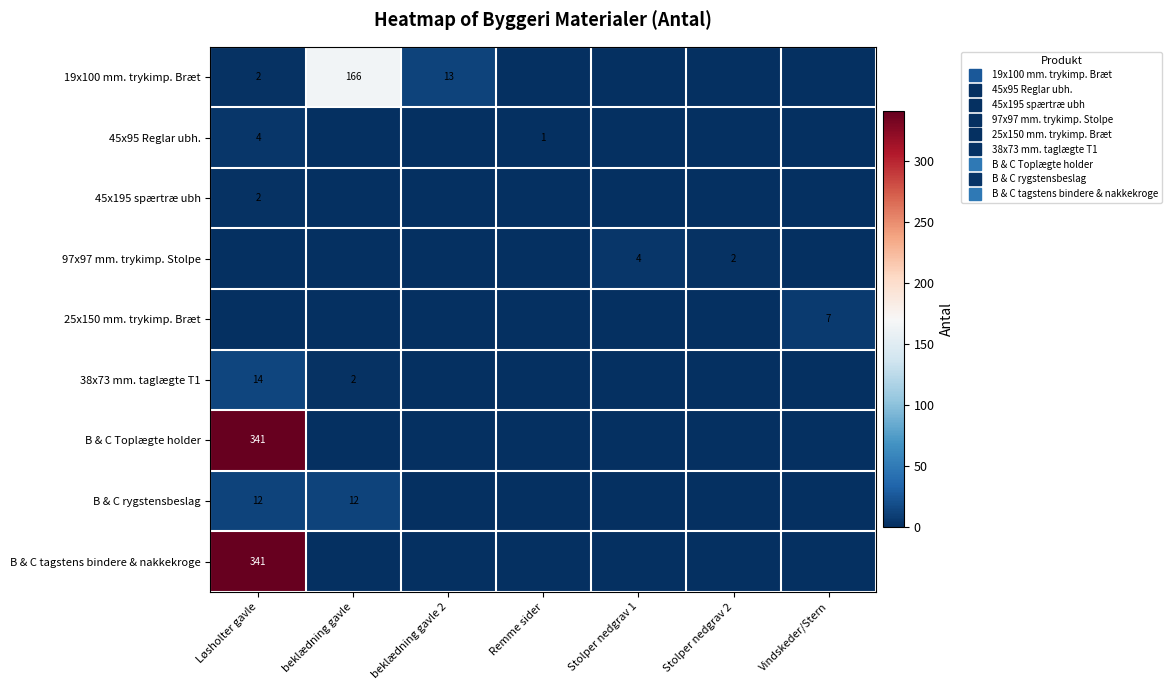

Rank the categories by 45x195 spærtræ ubh value from highest to lowest.

Løsholter gavle, beklædning gavle, beklædning gavle 2, Remme sider, Stolper nedgrav 1, Stolper nedgrav 2, Vindskeder/Stern